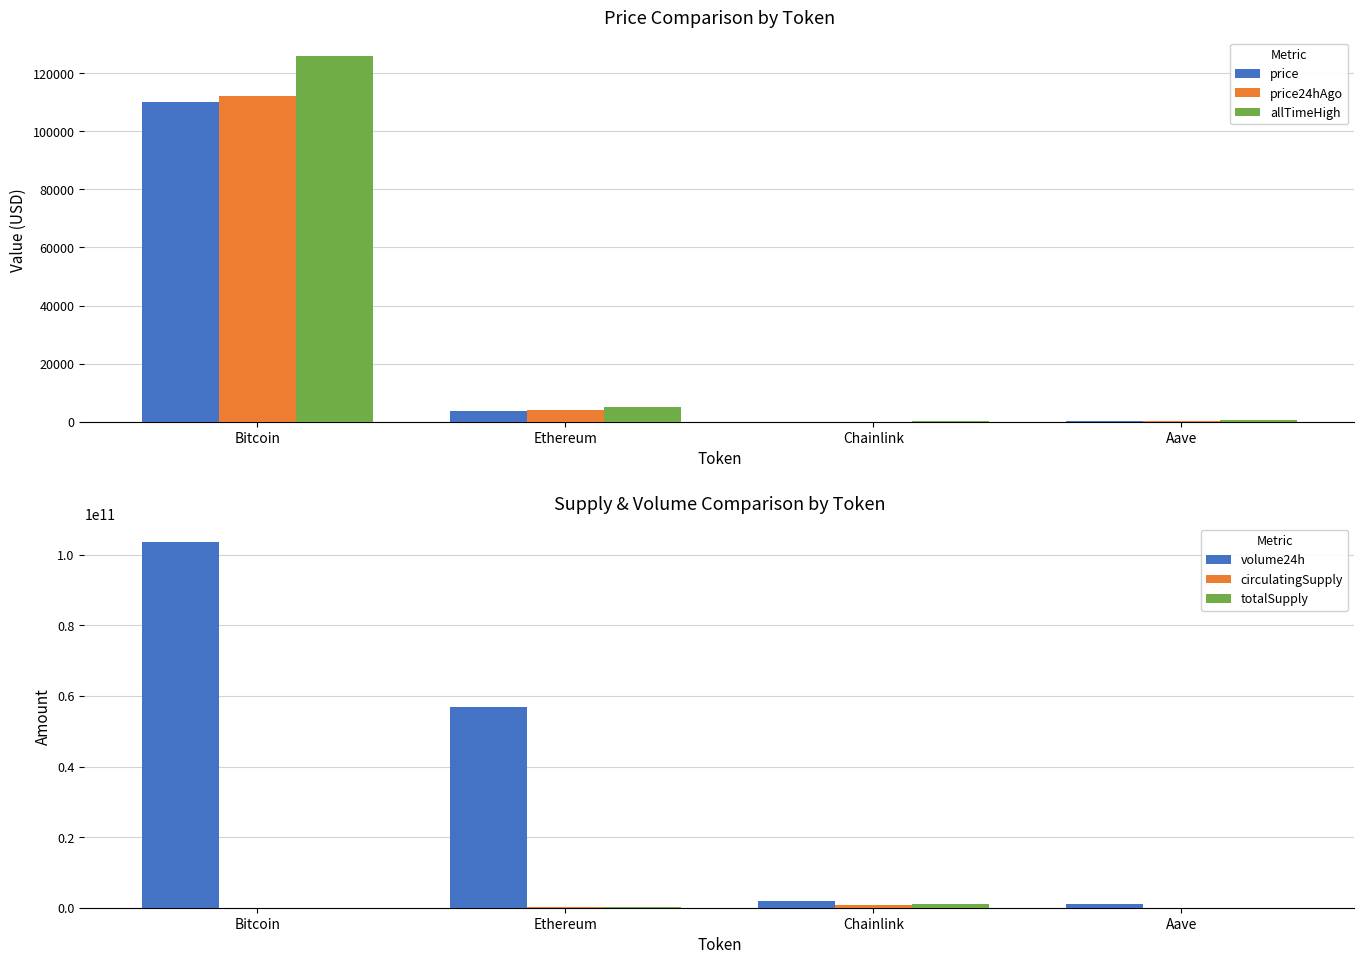

What is the difference between the second highest and minimum values in the price series?

3736.2